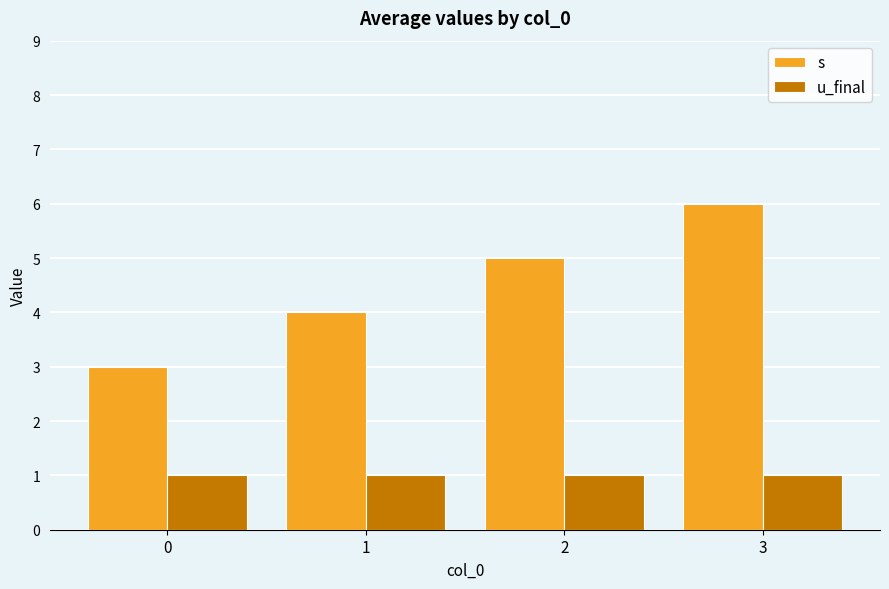

What is the maximum value for u_final?

1